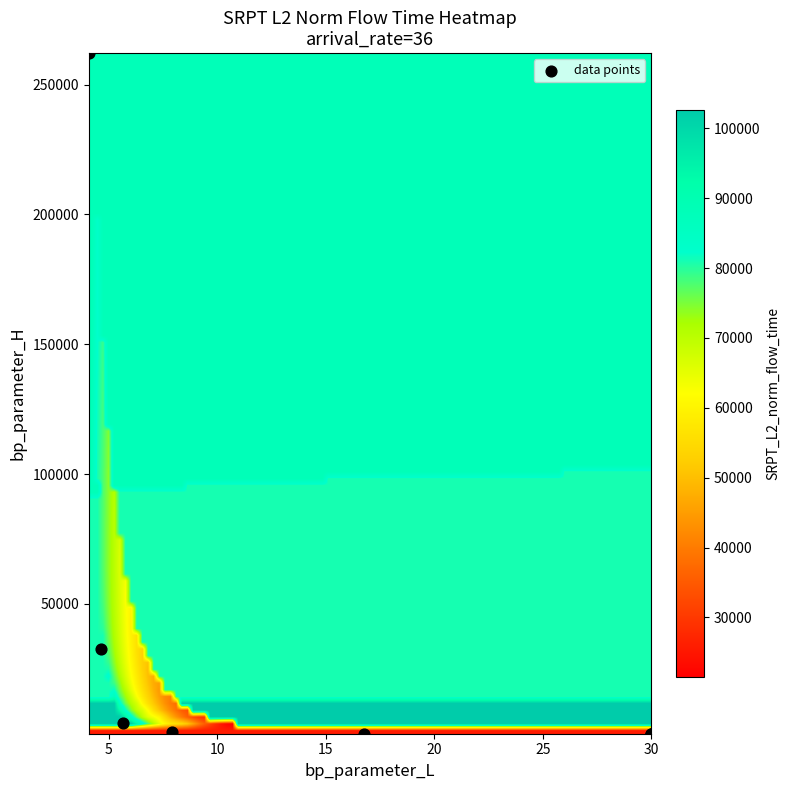

What Y value in the scatter plot is closest to 131075?

32768